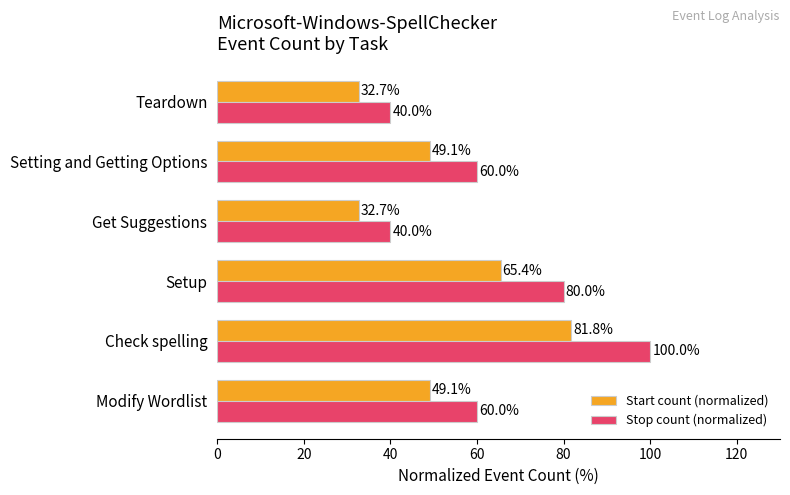

Count the Stop count (normalized) values in the range 40 to 80.

5